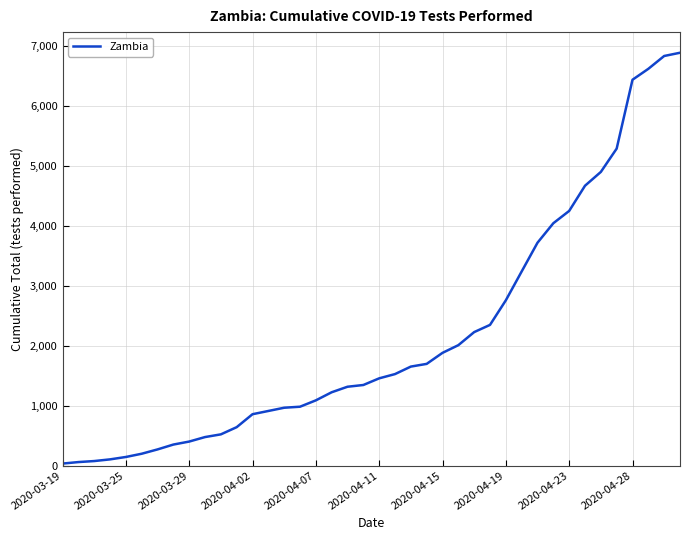

What is the greatest value displayed?

6882